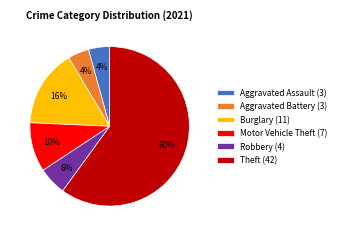

Between Aggravated Assault (3) and Motor Vehicle Theft (7), which is larger?

Motor Vehicle Theft (7)